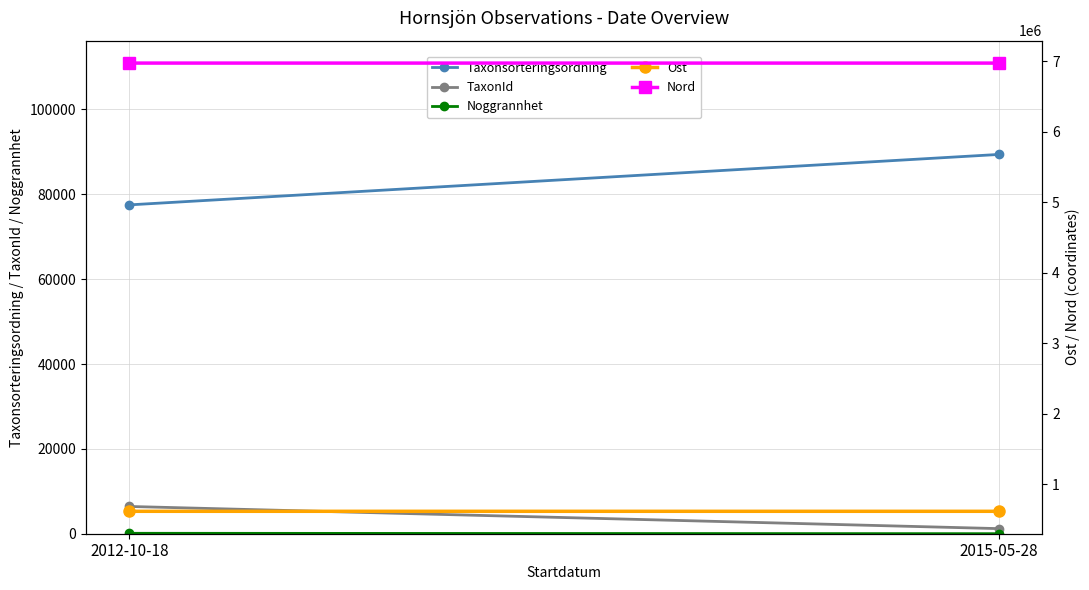

Reading left to right, list all the values displayed in this chart.

Taxonsorteringsordning: 2012-10-18=77506	2015-05-28=89392
TaxonId: 2012-10-18=6425	2015-05-28=1202
Noggrannhet: 2012-10-18=100	2015-05-28=10
Ost: 2012-10-18=616827	2015-05-28=616868
Nord: 2012-10-18=6972168	2015-05-28=6971951